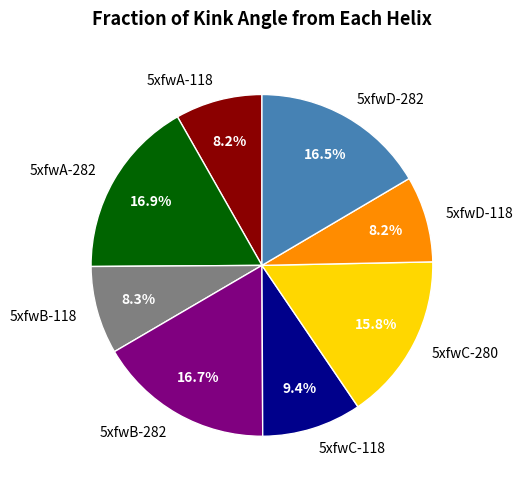

What percentage is the 5xfwB-118 slice, to the nearest percent?

8%